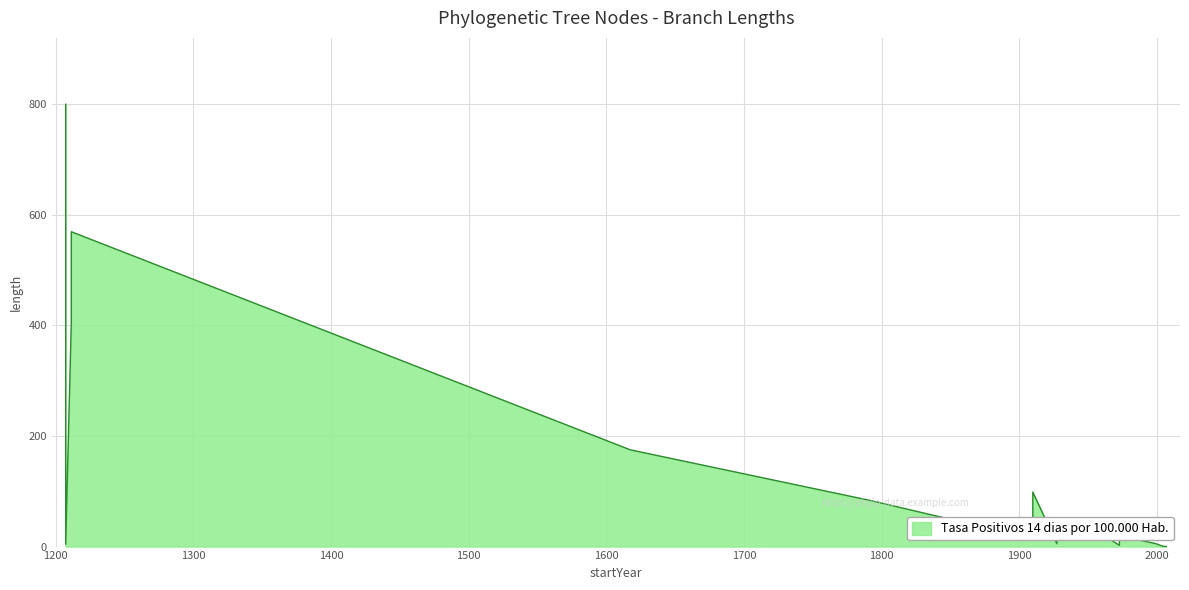

How many interior local peaks (higher than both neighbors) does the data have?

5